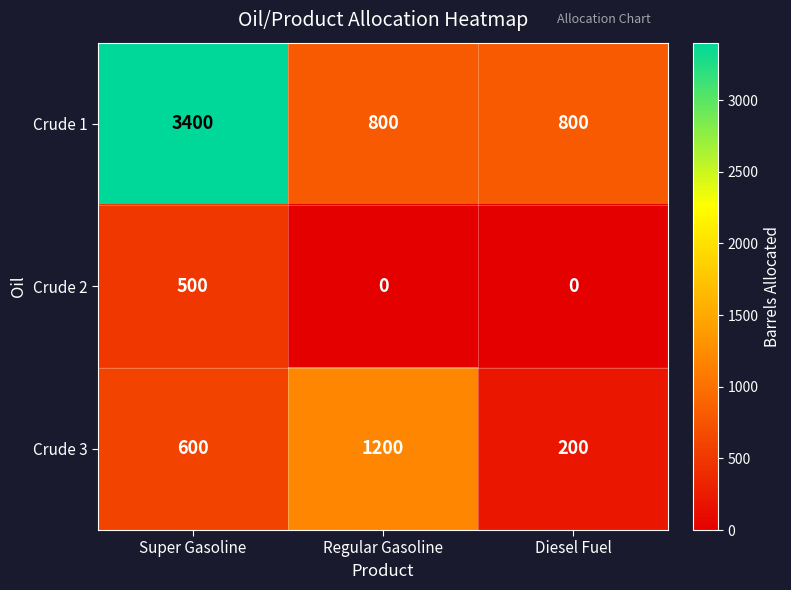

Reading left to right, list all the values displayed in this chart.

Crude 1: 3400	800	800
Crude 2: 500	0	0
Crude 3: 600	1200	200